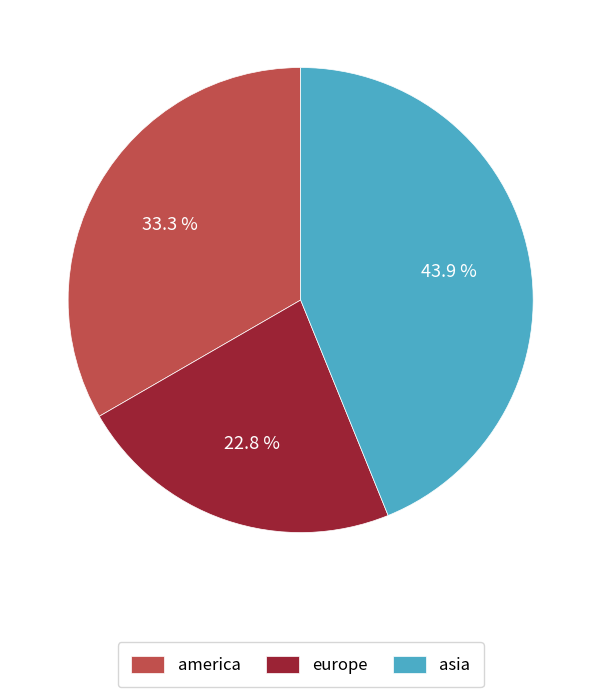

What percentage is the america slice, to the nearest percent?

33%